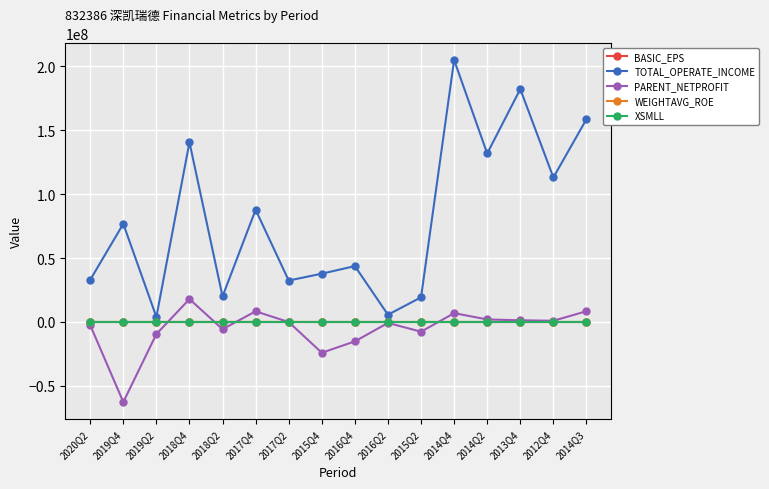

At which label does WEIGHTAVG_ROE first exceed 0?

2018Q4